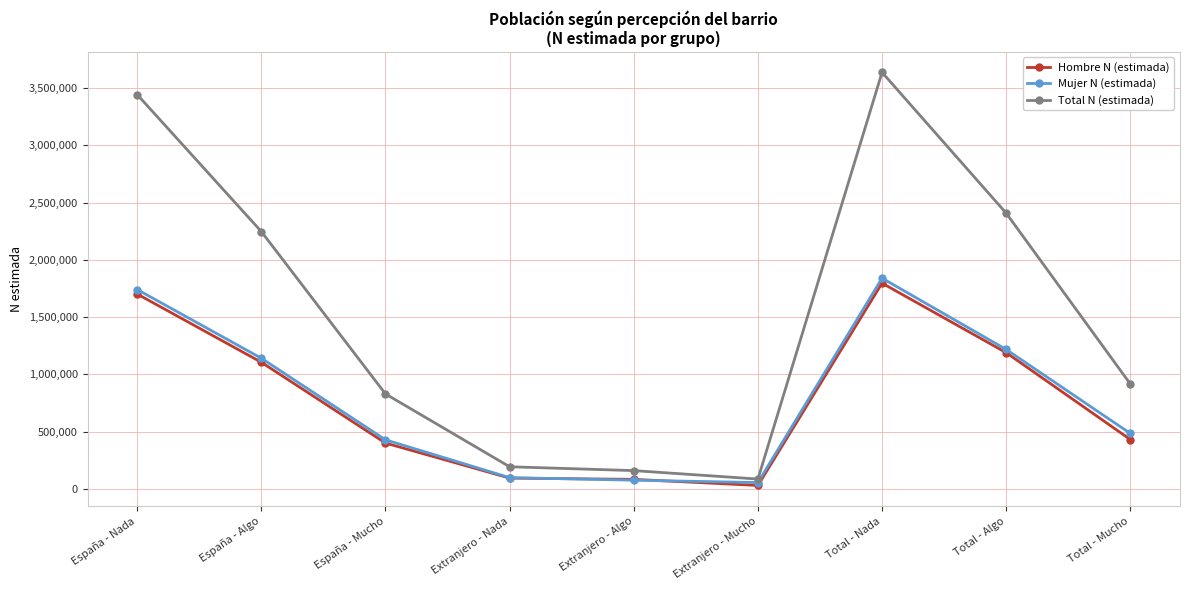

At which label does Mujer N (estimada) first exceed 484758?

España - Nada